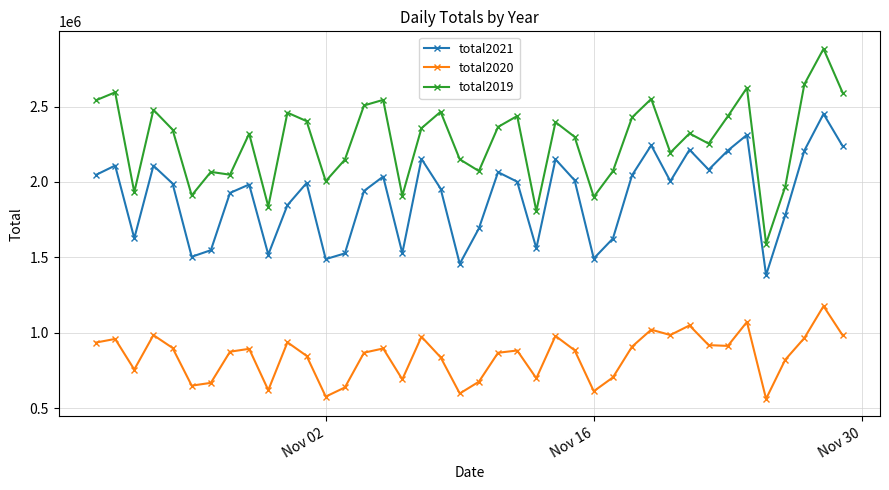

Which series has the widest spread of values?

total2019